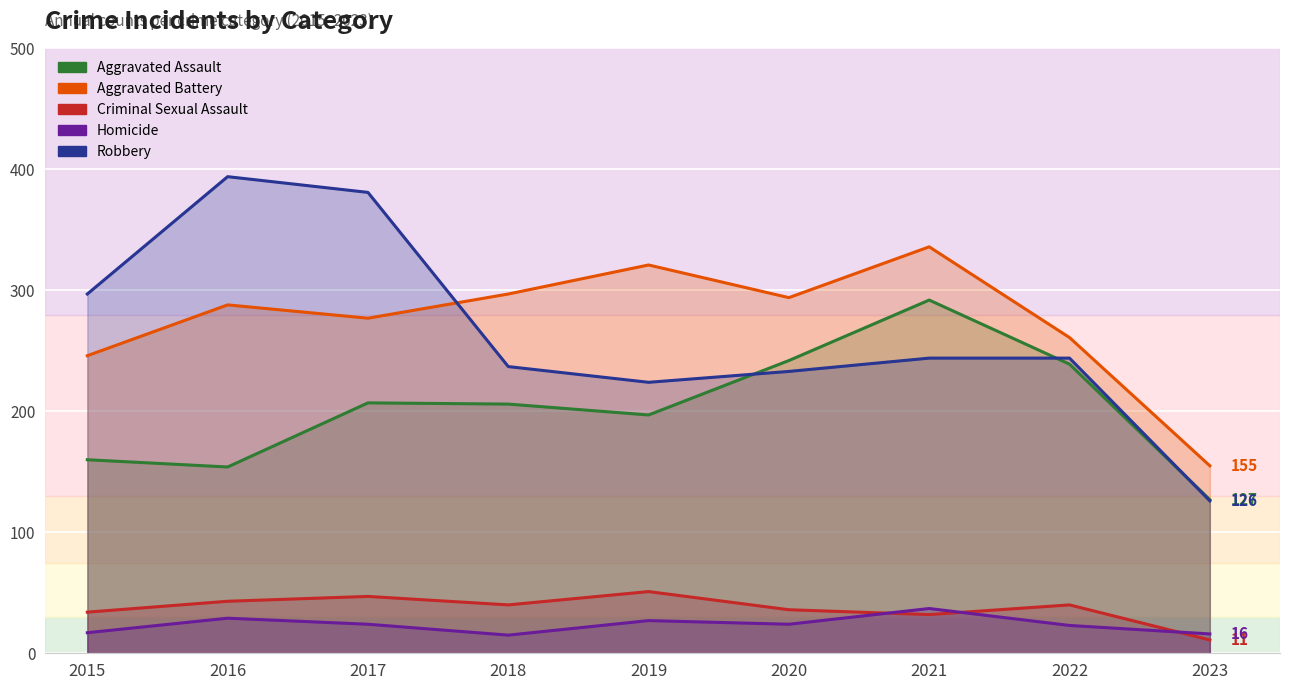

At which category does Homicide reach its first local peak?

2016